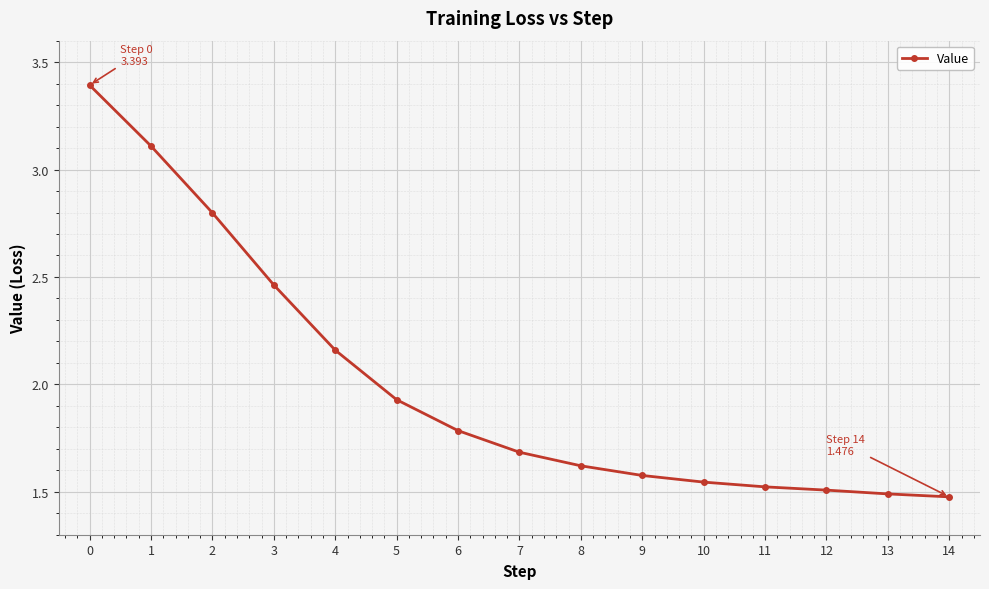

At which label is the value closest to 2?

5